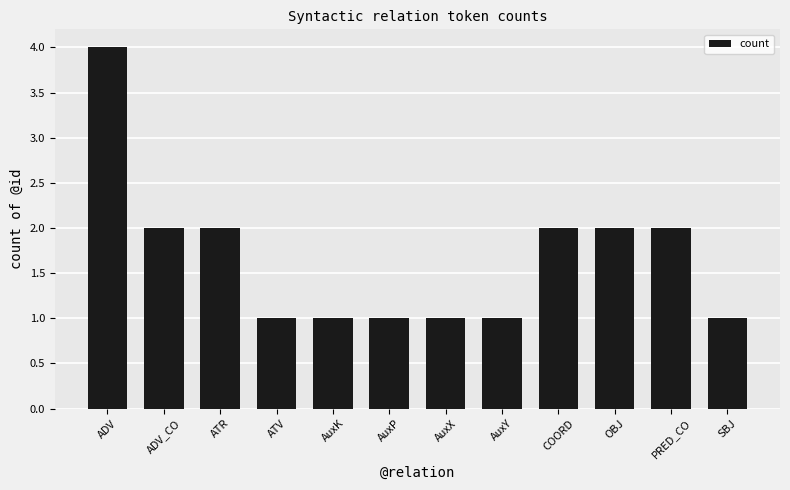

What is the label of the 12th bar from the right?

ADV